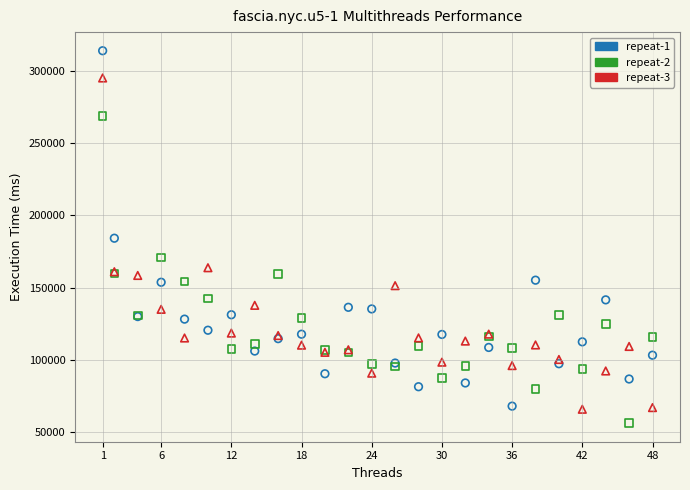

In the repeat-3 series, what Y value is closest to 180454?

163784